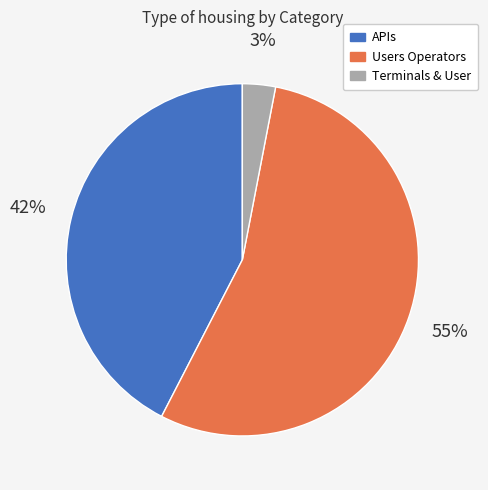

What percentage is the Terminals & User slice, to the nearest percent?

3%